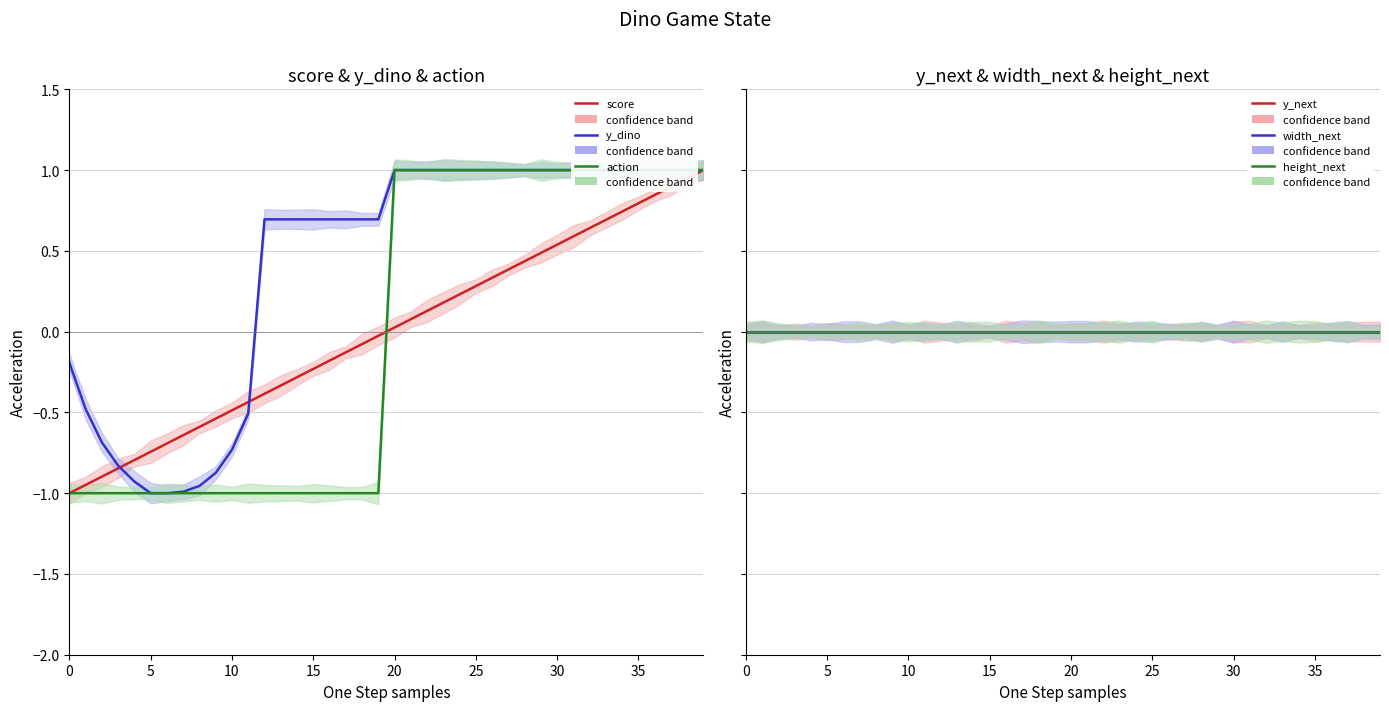

True or false: action and y_dino cross at least once.

False